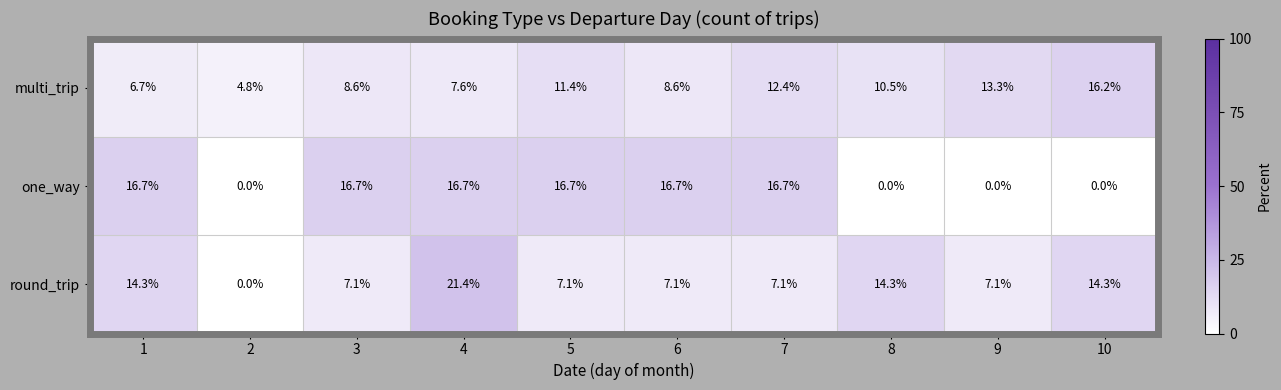

How many series are shown in this chart?

3